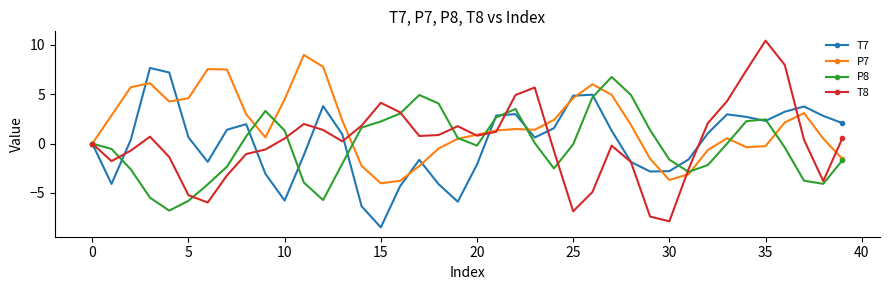

Which series has the widest spread of values?

T8